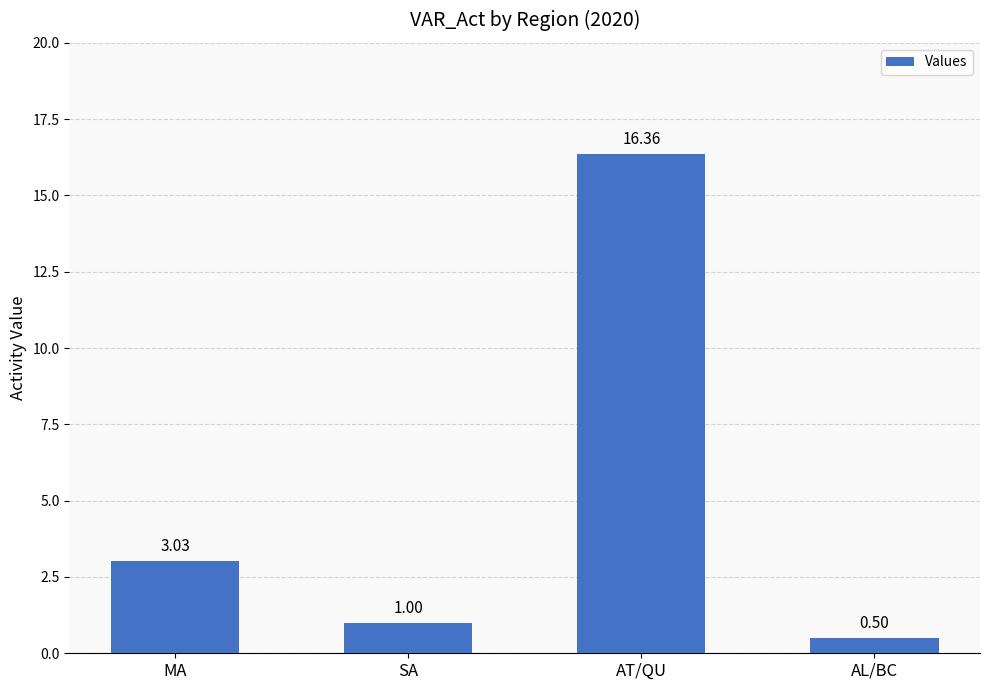

What is the label of the 3rd bar from the right?

SA